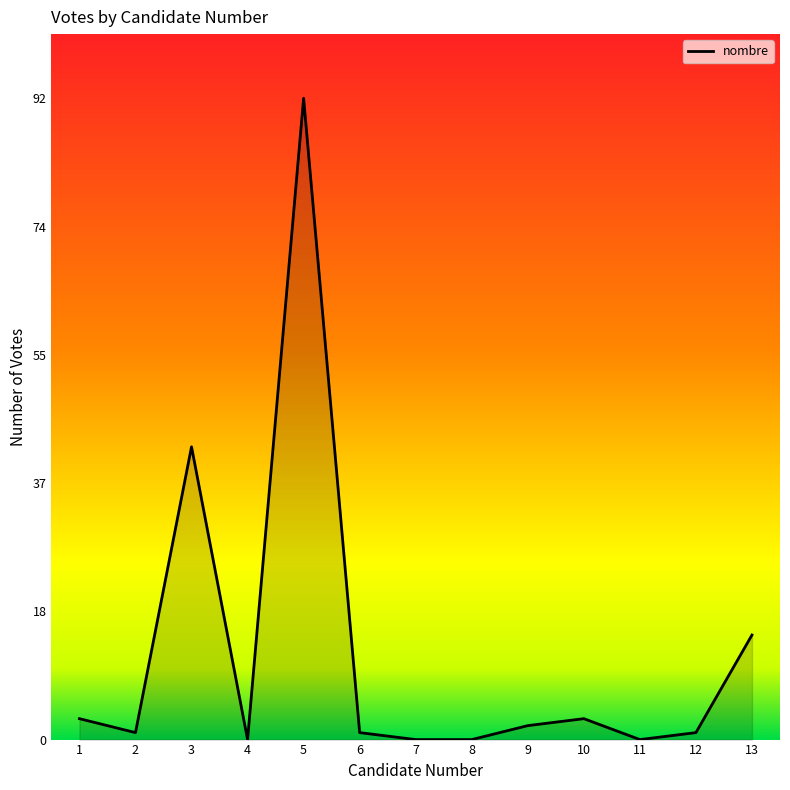

What is the maximum value shown in the chart?

92